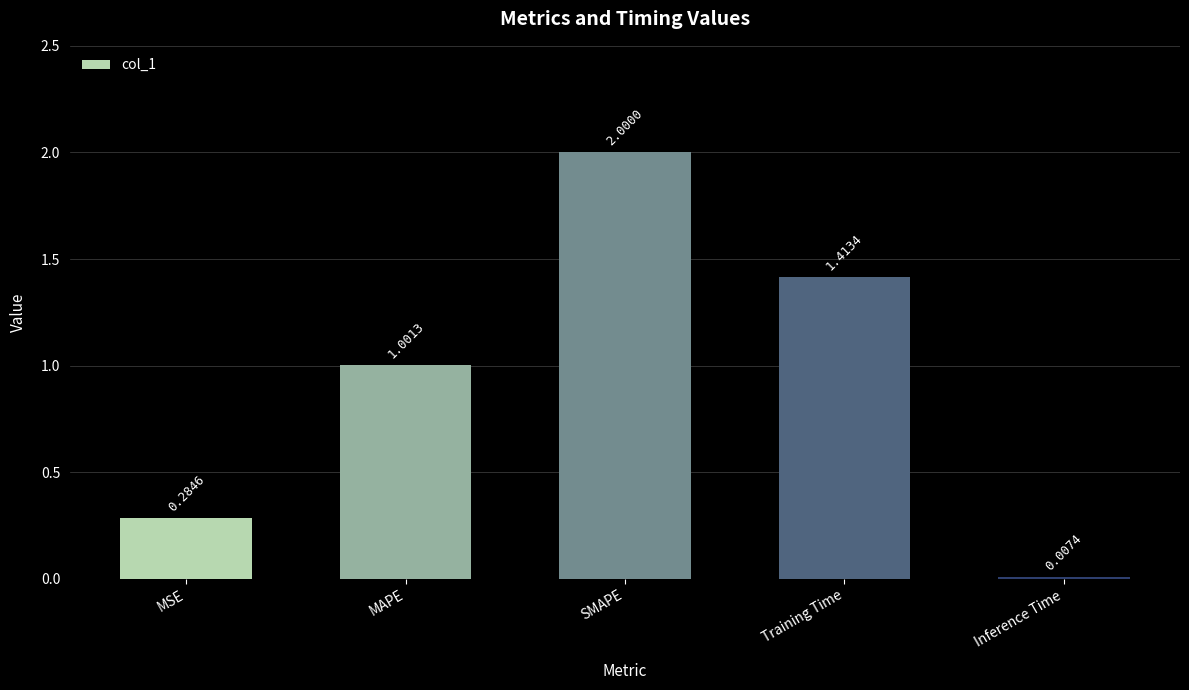

Which has a higher value, SMAPE or MAPE?

SMAPE